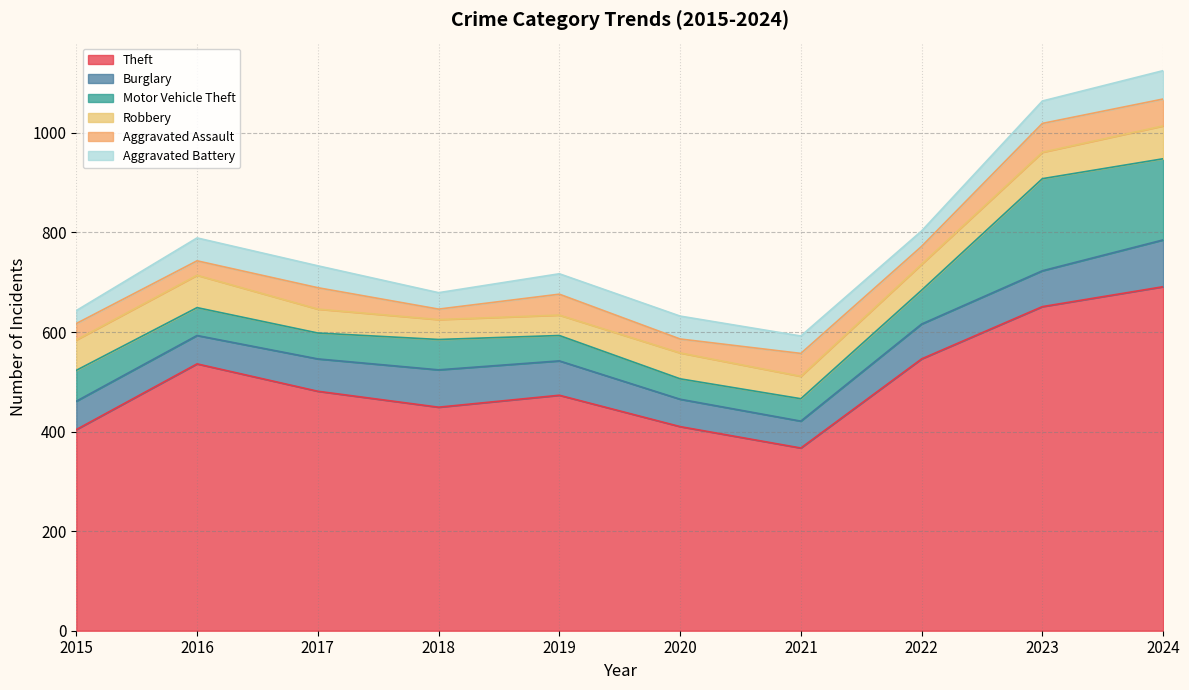

The value of Aggravated Assault at 2019 is 21. True or false?

False